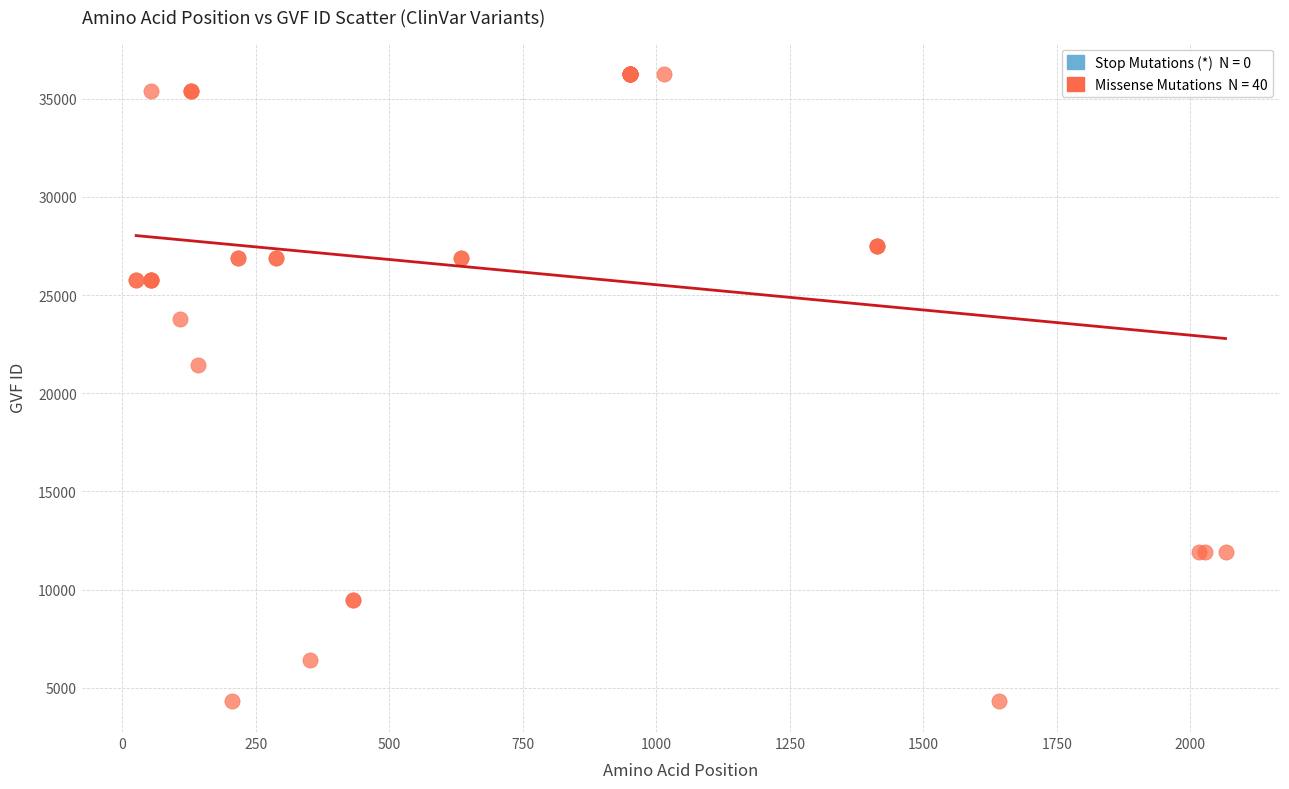

What Y value in the scatter plot is closest to 20302?

21423